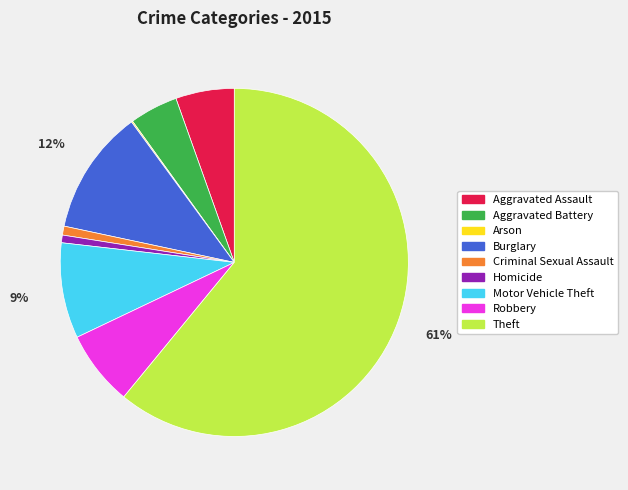

To the nearest percent, what is the average slice percentage?

11%